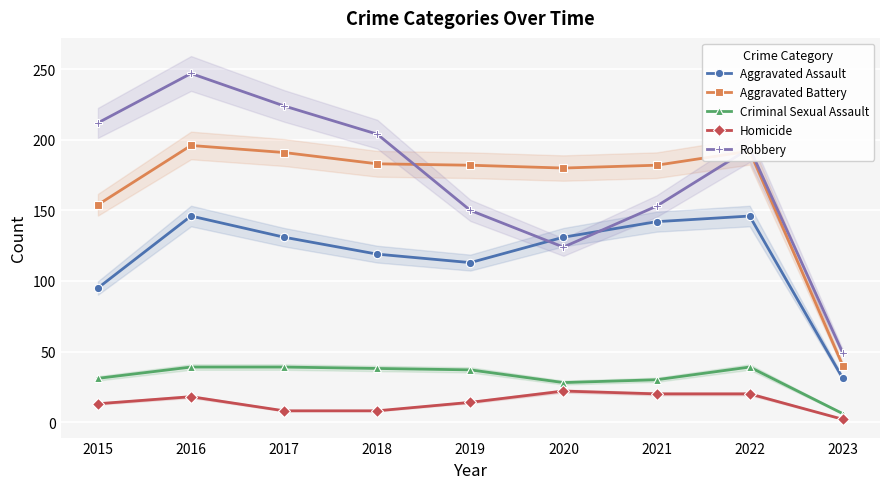

How many interior local valleys does the Criminal Sexual Assault series have?

1